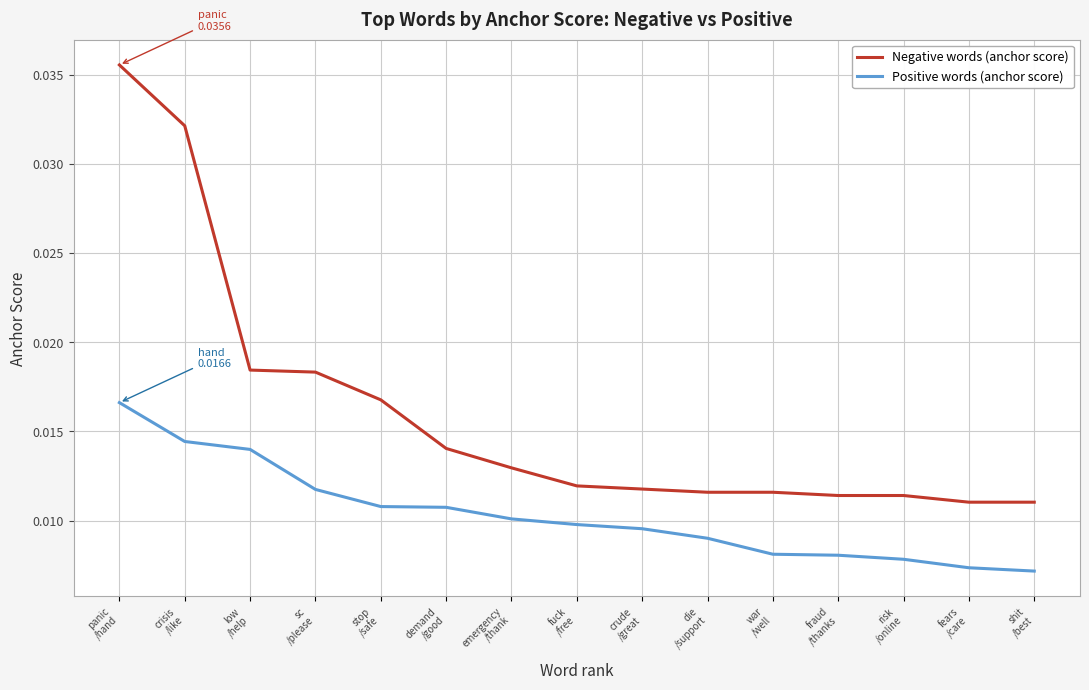

Rank the series by their maximum value, from lowest to highest.

Positive words (anchor score), Negative words (anchor score)